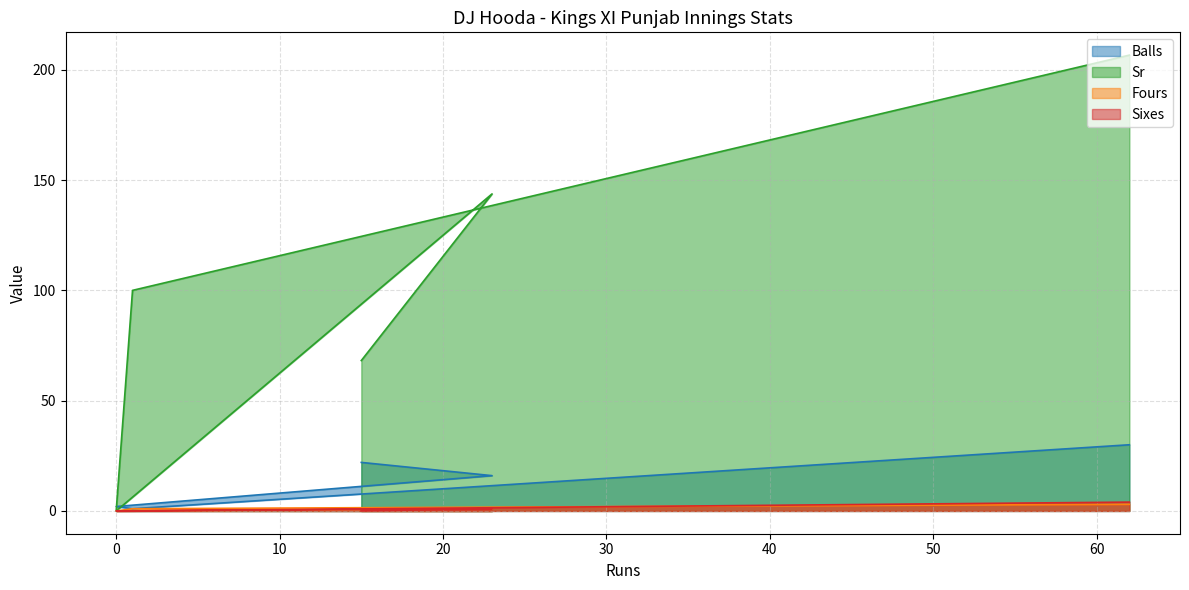

What is the sum of all Fours values?

6.0